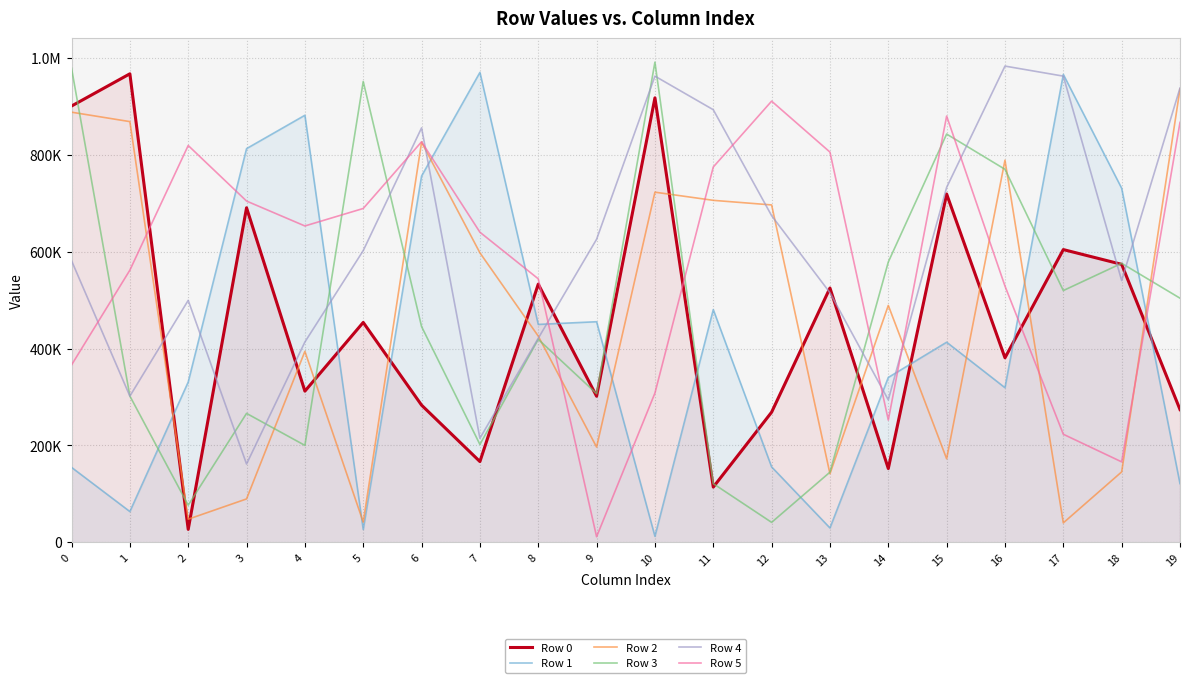

Reading right to left, what are all the values shown in this chart?

Row 0: 19=273926	18=573770	17=604212	16=380784	15=718925	14=152187	13=524799	12=268564	11=113875	10=917443	9=301445	8=532883	7=166611	6=283069	5=453826	4=311996	3=690525	2=26624	1=967085	0=900548
Row 1: 19=121003	18=730821	17=965799	16=319102	15=412980	14=340204	13=29510	12=155586	11=480269	10=12357	9=455281	8=449745	7=969960	6=756028	5=26392	4=881486	3=812622	2=330764	1=63411	0=154598
Row 2: 19=935791	18=145279	17=40013	16=788712	15=172341	14=488948	13=141404	12=696390	11=705869	10=722717	9=196490	8=425593	7=597516	6=825830	5=41605	4=394085	3=89473	2=47608	1=868389	0=887845
Row 3: 19=503871	18=575851	17=519607	16=769960	15=842671	14=578531	13=144717	12=41068	11=120993	10=991092	9=306826	8=418929	7=201897	6=445288	5=951210	4=199978	3=266050	2=76537	1=301851	0=978661
Row 4: 19=937785	18=540310	17=962276	16=983014	15=732550	14=293952	13=515134	12=674231	11=892929	10=962269	9=625528	8=421160	7=214668	6=855457	5=602098	4=413423	3=161540	2=499370	1=301683	0=581348
Row 5: 19=866767	18=165960	17=222964	16=528854	15=879822	14=252268	13=805443	12=910637	11=774670	10=308000	9=11393	8=543842	7=640064	6=826738	5=689055	4=652966	3=704377	2=819073	1=561726	0=365991